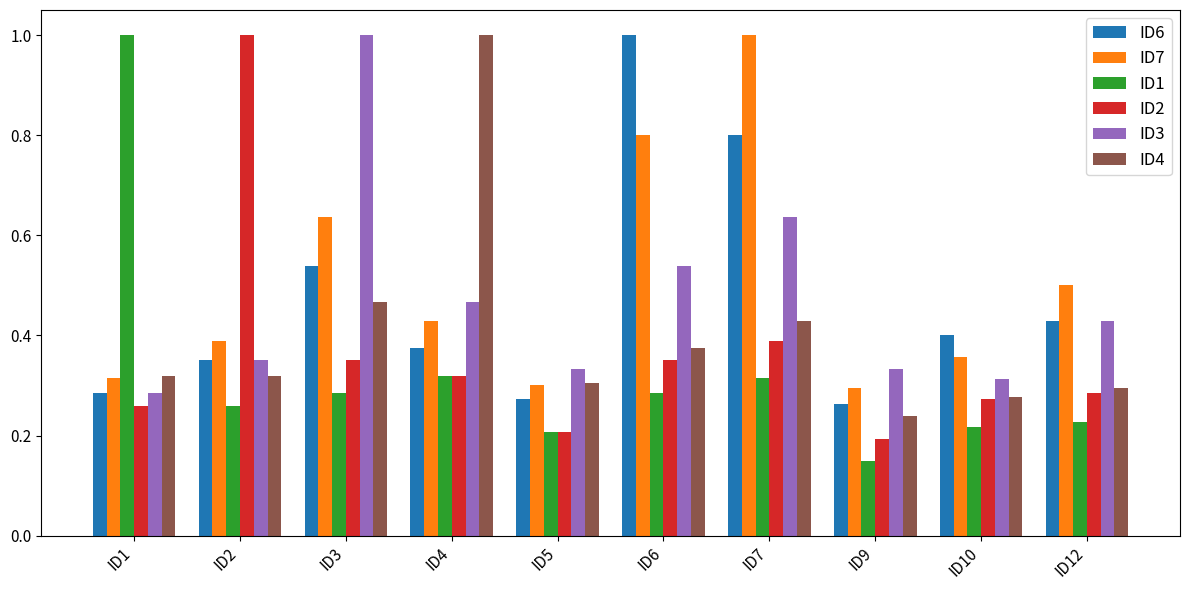

Which series changed the most between ID2 and ID12?

ID2